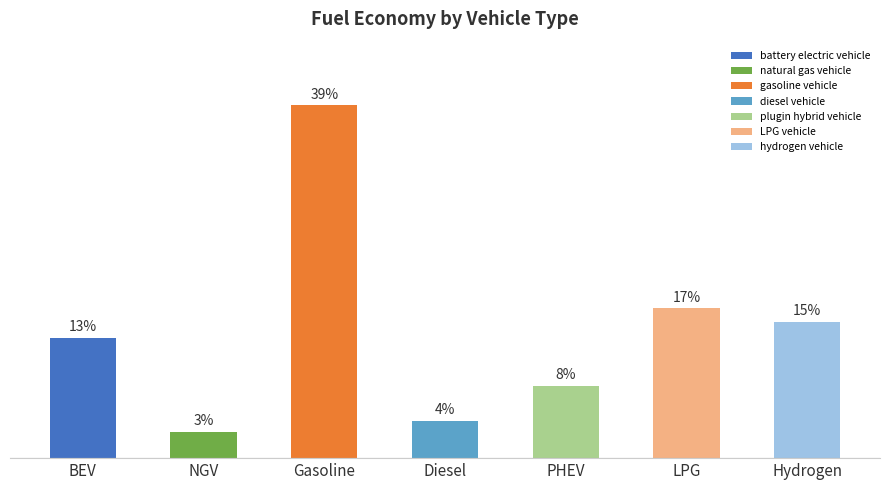

What is the label of the 4th bar from the left?

Diesel